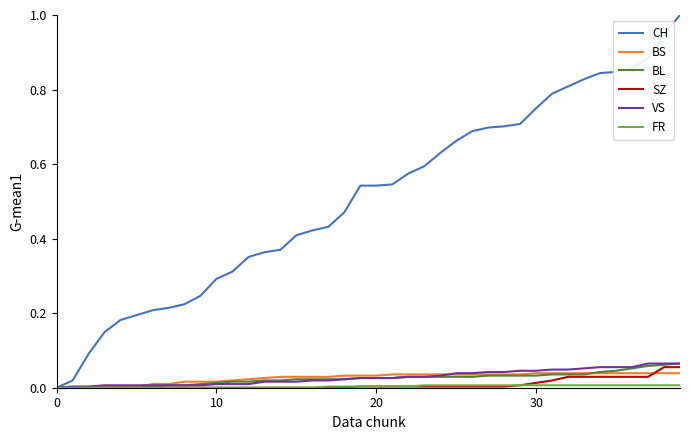

What is the maximum value shown in the chart?

1.0